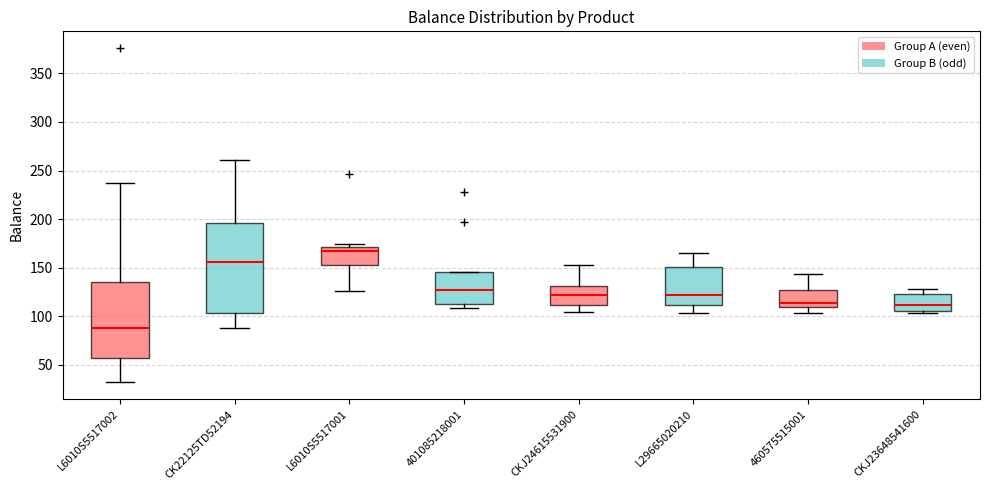

Reading left to right, read every box against the y-axis: the position of its median line, the range the box covers, and the ends of its whiskers. The values are not printed on the chart, so give them approximately, as read against the axis.

L6010S5517002: median 90, box 55 to 135, whiskers 30 to 235
CK22125TD52194: median 155, box 105 to 195, whiskers 90 to 260
L6010S5517001: median 170 (just below the box's upper edge), box 155 to 170, whiskers 125 to 175
401085218001: median 130, box 115 to 145, whiskers 110 to 145
CKJ24615531900: median 120, box 110 to 130, whiskers 105 to 155
L29665020210: median 120, box 110 to 150, whiskers 105 to 165
460575515001: median 115, box 110 to 125, whiskers 105 to 145
CKJ23648541600: median 110, box 105 to 125, whiskers 105 (just below the box's lower edge) to 130